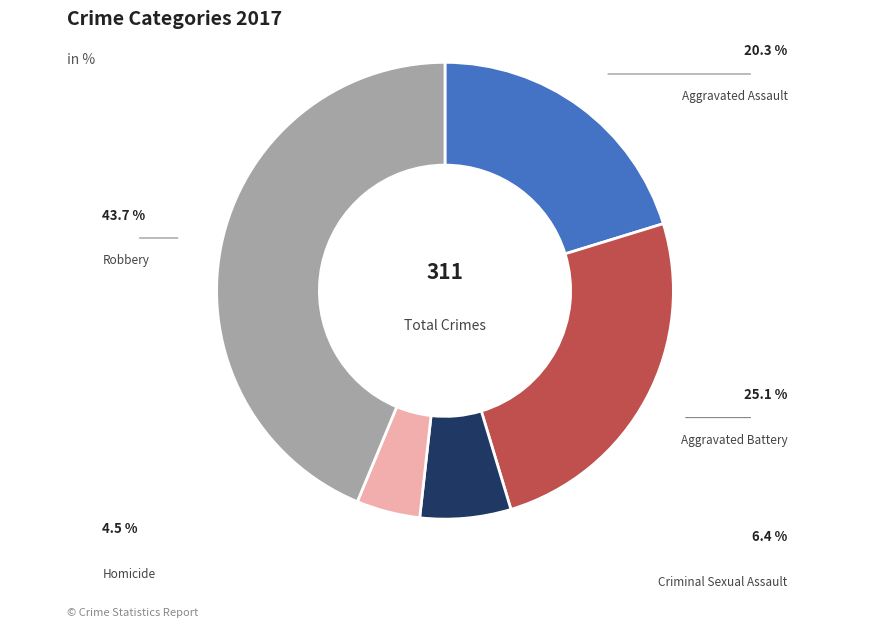

Which category has the smallest portion of the pie?

Homicide